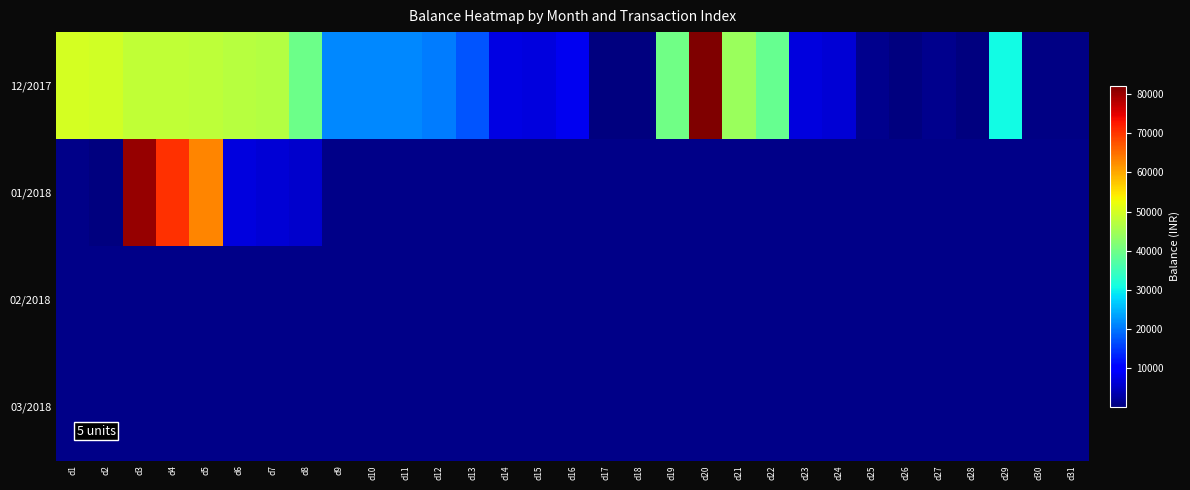

Reading left to right, what are all the values shown in this chart?

12/2017: d1=50000.5	d2=49531.5	d3=48108.5	d4=47950.5	d5=47791.5	d6=47092.5	d7=46802.5	d8=39588.5	d9=21559.0	d10=21561.1	d11=21352.1	d12=20357.1	d13=17357.1	d14=7357.1	d15=7147.1	d16=8197.1	d17=197.1	d18=136.1	d19=40136.1	d20=82136.1	d21=44036.1	d22=39036.1	d23=7036.1	d24=6237.1	d25=1237.1	d26=237.1	d27=1237.1	d28=237.1	d29=30691.1	d30=691.1	d31=752.1
01/2018: d1=854.9	d2=365.9	d3=80365.9	d4=70365.9	d5=63151.9	d6=7151.9	d7=6451.9	d8=5830.9	d9=1082.9	d10=1082.9	d11=1082.9	d12=1082.9	d13=1082.9	d14=1082.9	d15=1082.9	d16=1082.9	d17=1082.9	d18=1082.9	d19=1082.9	d20=1082.9	d21=1082.9	d22=1082.9	d23=1082.9	d24=1082.9	d25=1082.9	d26=1082.9	d27=1082.9	d28=1082.9	d29=1082.9	d30=1082.9	d31=1082.9
02/2018: d1=1082.9	d2=1082.9	d3=1082.9	d4=1082.9	d5=1082.9	d6=1082.9	d7=1082.9	d8=1082.9	d9=1082.9	d10=1082.9	d11=1082.9	d12=1082.9	d13=1082.9	d14=1082.9	d15=1082.9	d16=1082.9	d17=1082.9	d18=1082.9	d19=1082.9	d20=1082.9	d21=1082.9	d22=1082.9	d23=1082.9	d24=1082.9	d25=1082.9	d26=1082.9	d27=1082.9	d28=1082.9	d29=1082.9	d30=1082.9	d31=1082.9
03/2018: d1=1082.9	d2=1082.9	d3=1082.9	d4=1082.9	d5=1082.9	d6=1082.9	d7=1082.9	d8=1082.9	d9=1082.9	d10=1082.9	d11=1082.9	d12=1082.9	d13=1082.9	d14=1082.9	d15=1082.9	d16=1082.9	d17=1082.9	d18=1082.9	d19=1082.9	d20=1082.9	d21=1082.9	d22=1082.9	d23=1082.9	d24=1082.9	d25=1082.9	d26=1082.9	d27=1082.9	d28=1082.9	d29=1082.9	d30=1082.9	d31=1082.9